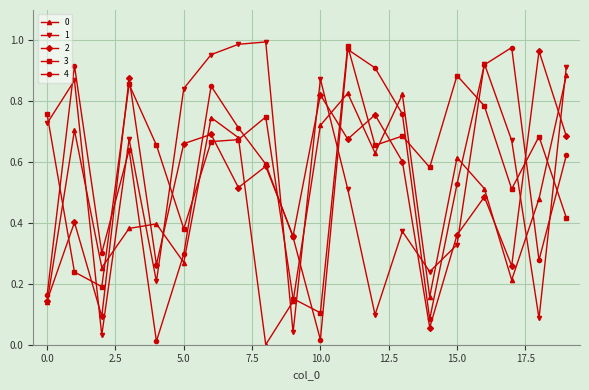

What is the sum of all 4 values?

10.9